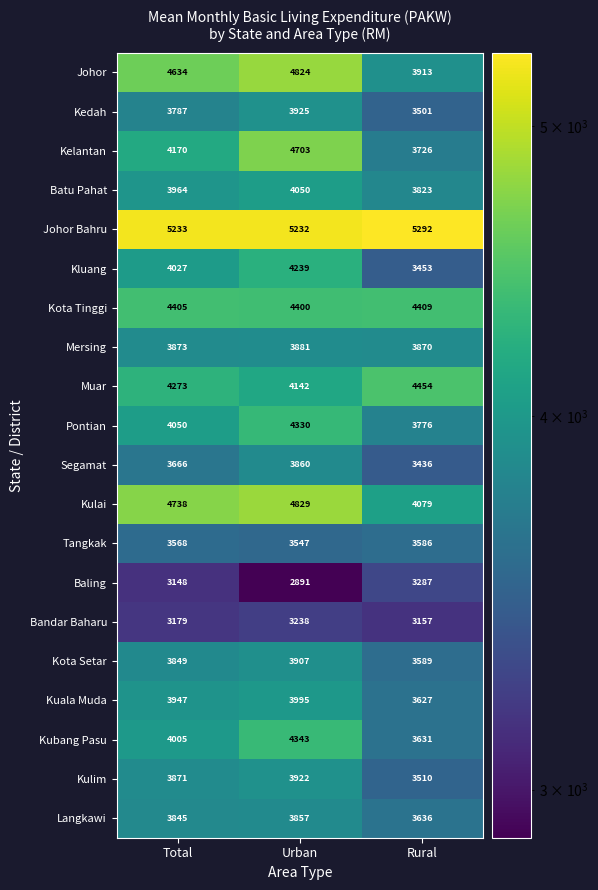

The Kluang series shows 4027 at Total. True or false?

True